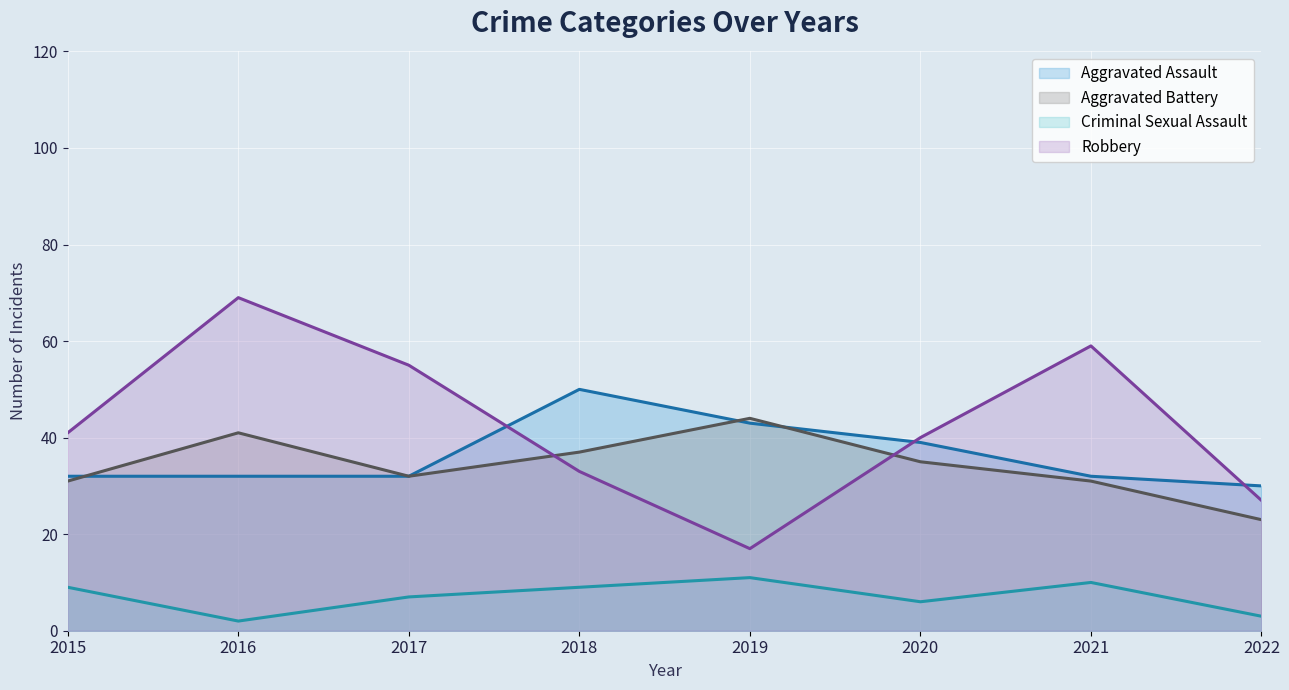

Which category has the lowest value in the Robbery series?

2019